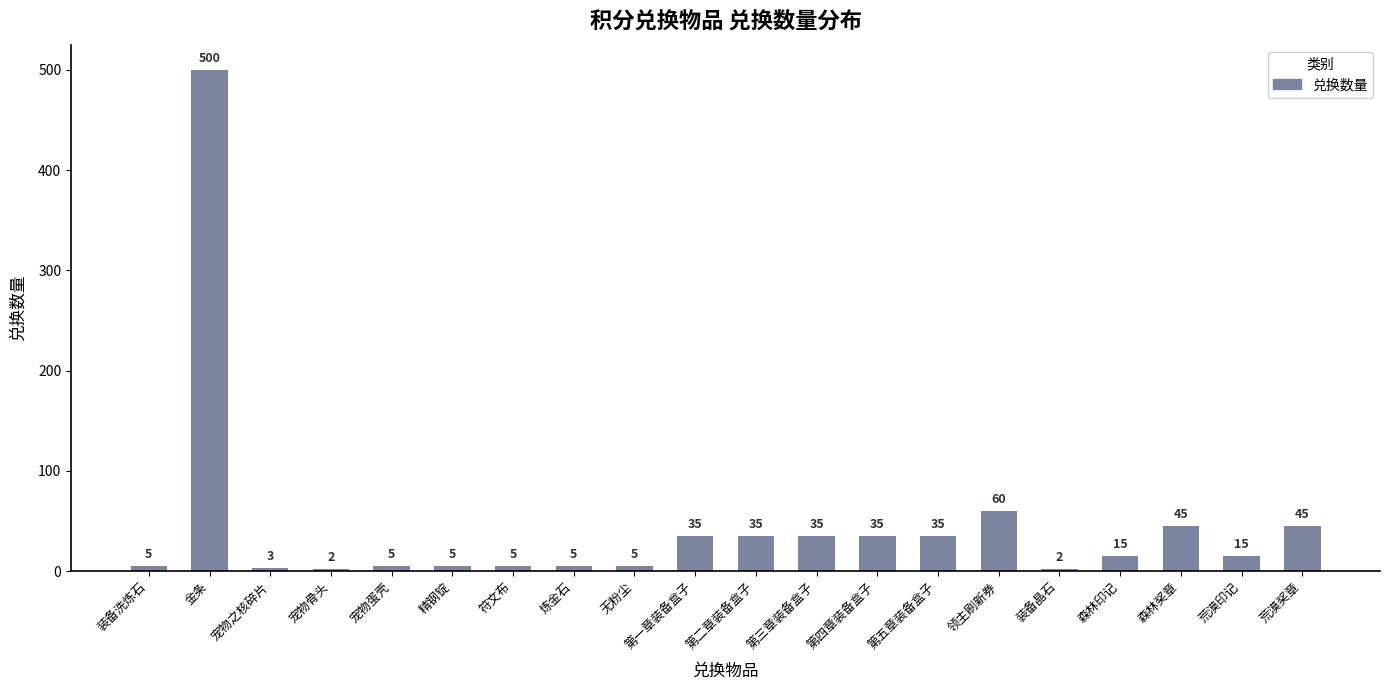

What is the sum of all values?

892